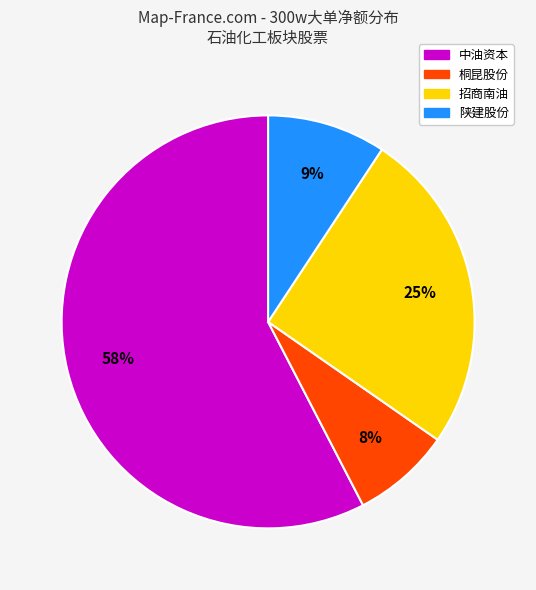

Which category has the smallest portion of the pie?

桐昆股份